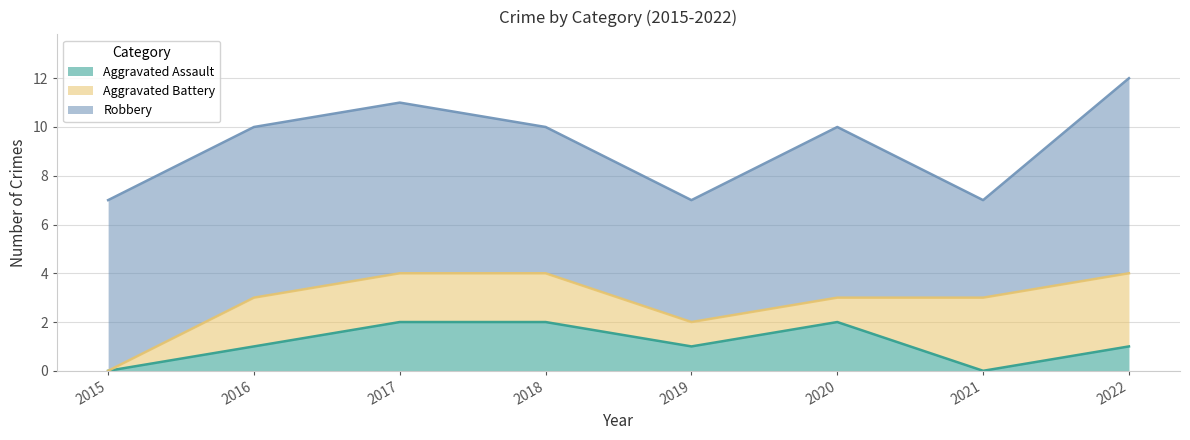

What is the approximate value of Aggravated Assault at 2022?

1